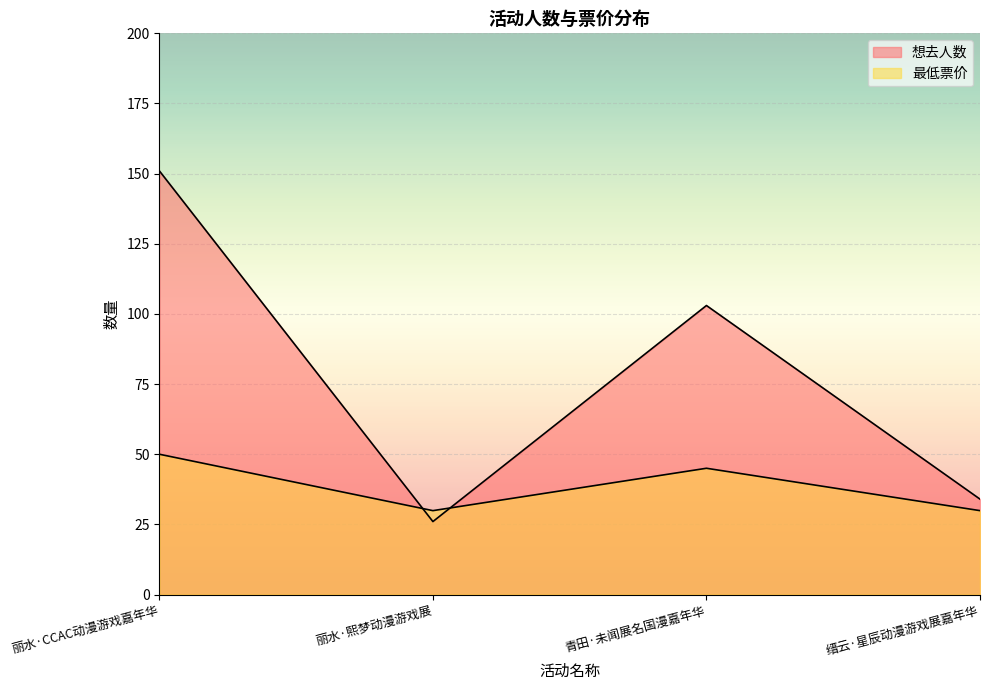

What position from the left is 缙云·星辰动漫游戏展嘉年华?

4